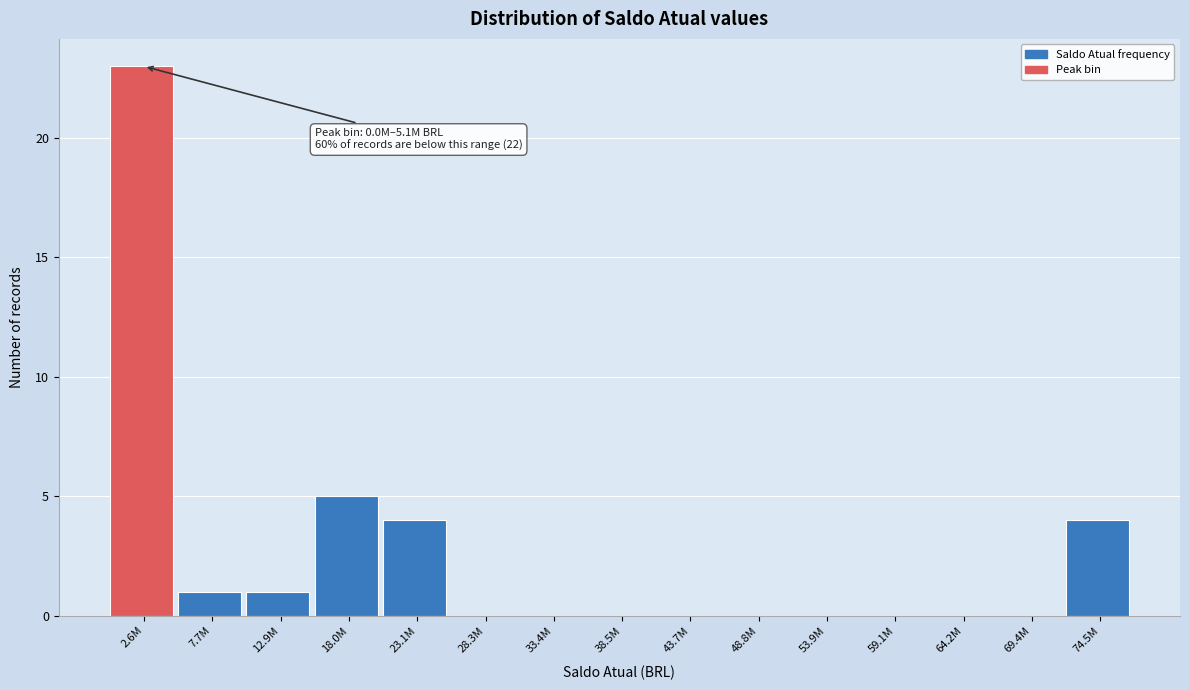

Reading left to right, list all the values displayed in this chart.

2.6M=23	7.7M=1	12.9M=1	18.0M=5	23.1M=4	28.3M=0	33.4M=0	38.5M=0	43.7M=0	48.8M=0	53.9M=0	59.1M=0	64.2M=0	69.4M=0	74.5M=4